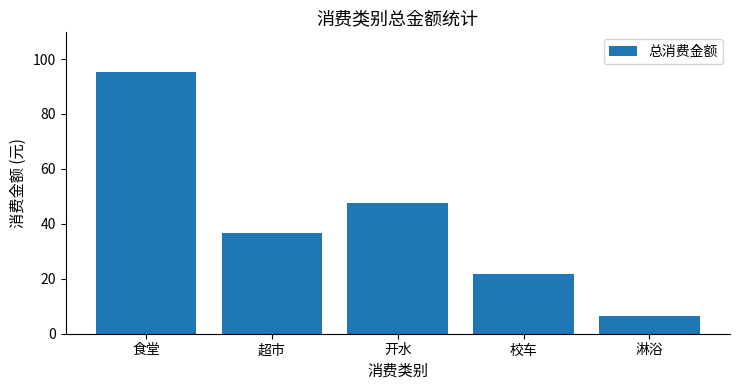

What is the minimum value shown in the chart?

6.5